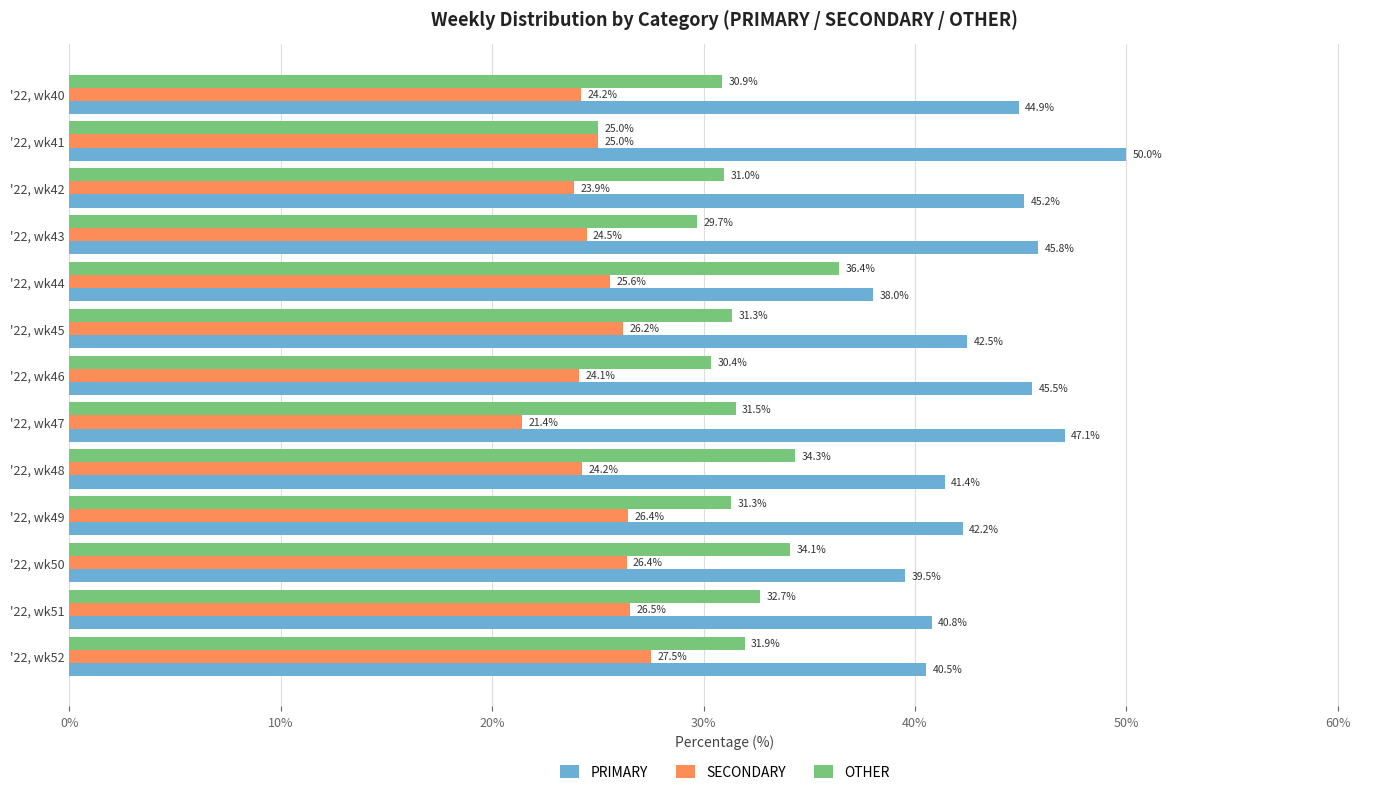

What is the maximum value for PRIMARY?

50.0